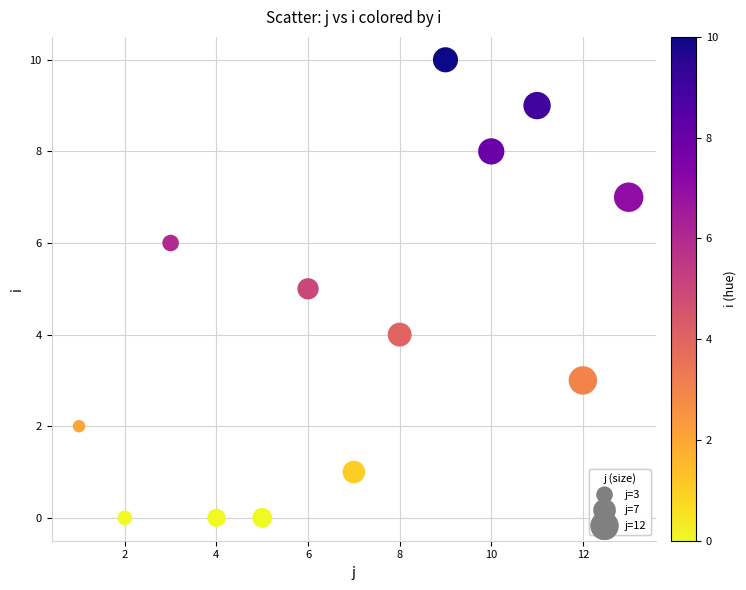

What is the range of Y values (max minus min)?

10